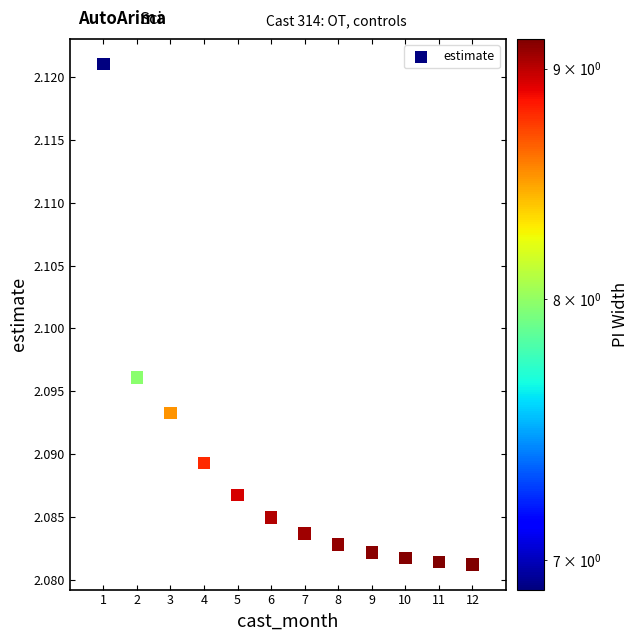

What is the average X value?

6.5